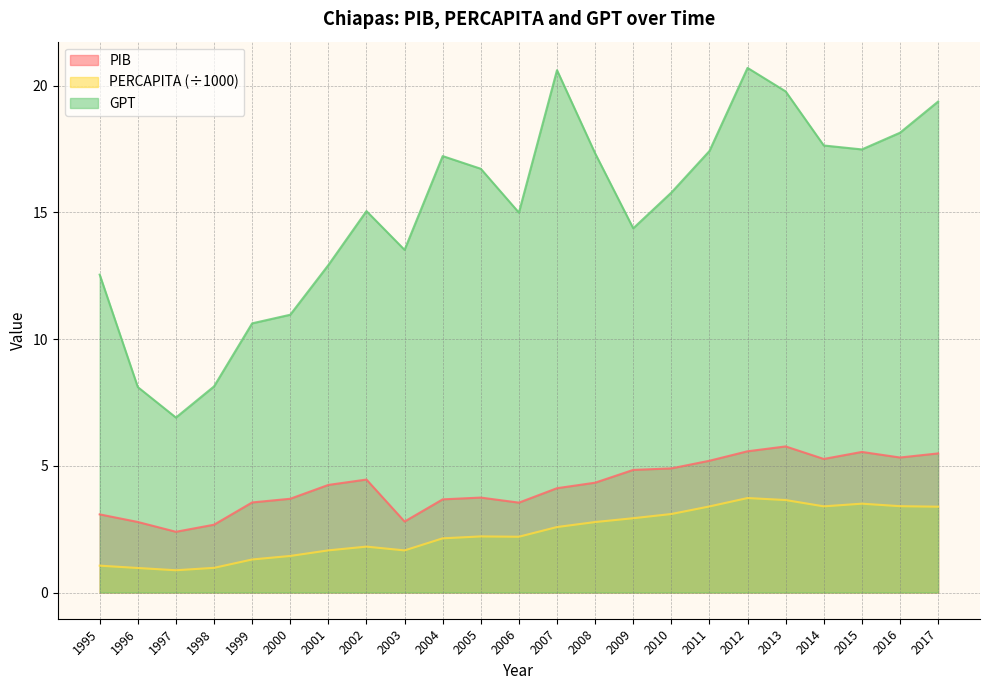

Is it true that GPT equals 11.6 at 1996?

False